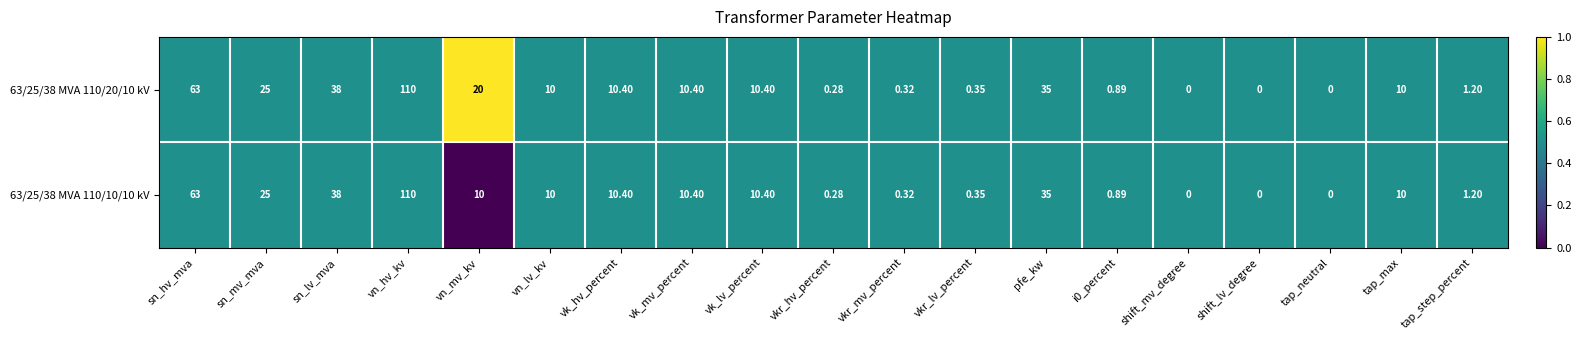

Which category has the highest value in the 63/25/38 MVA 110/10/10 kV series?

vn_hv_kv